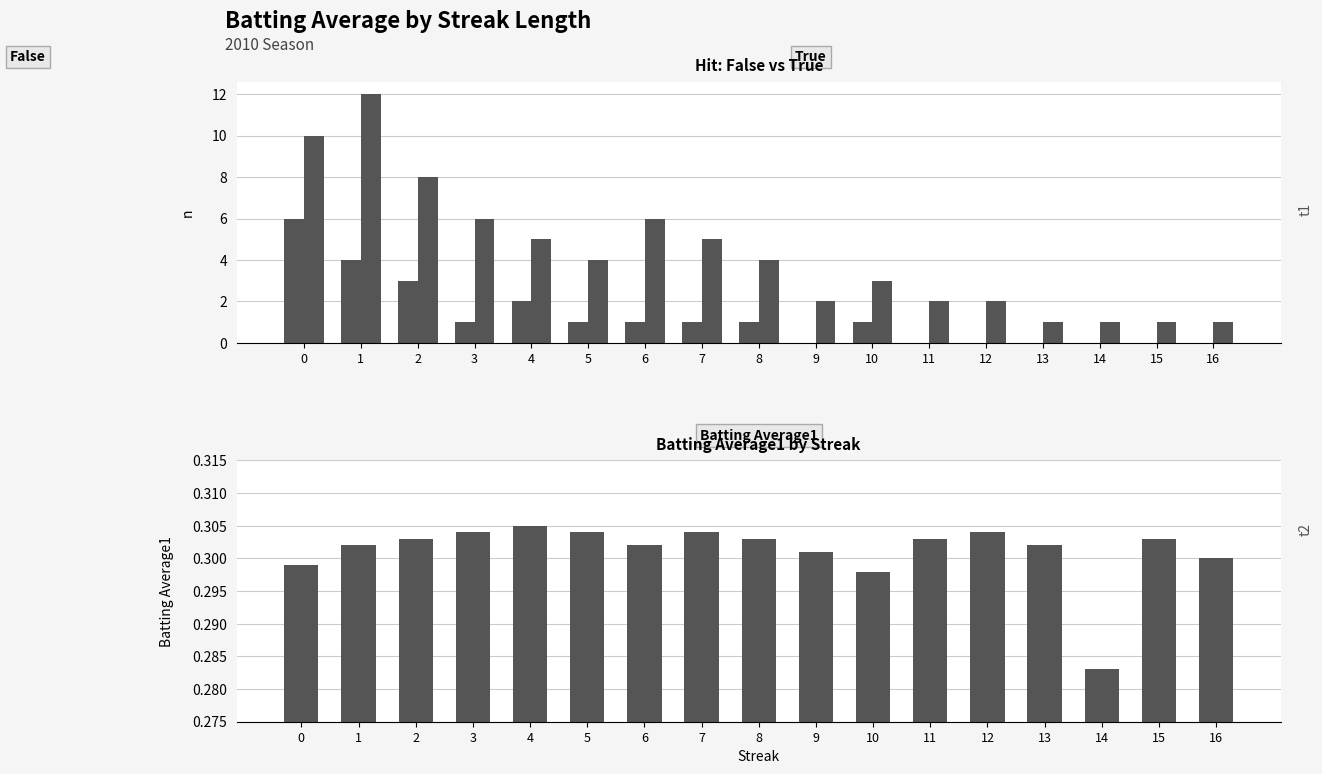

Which series has the widest spread of values?

True